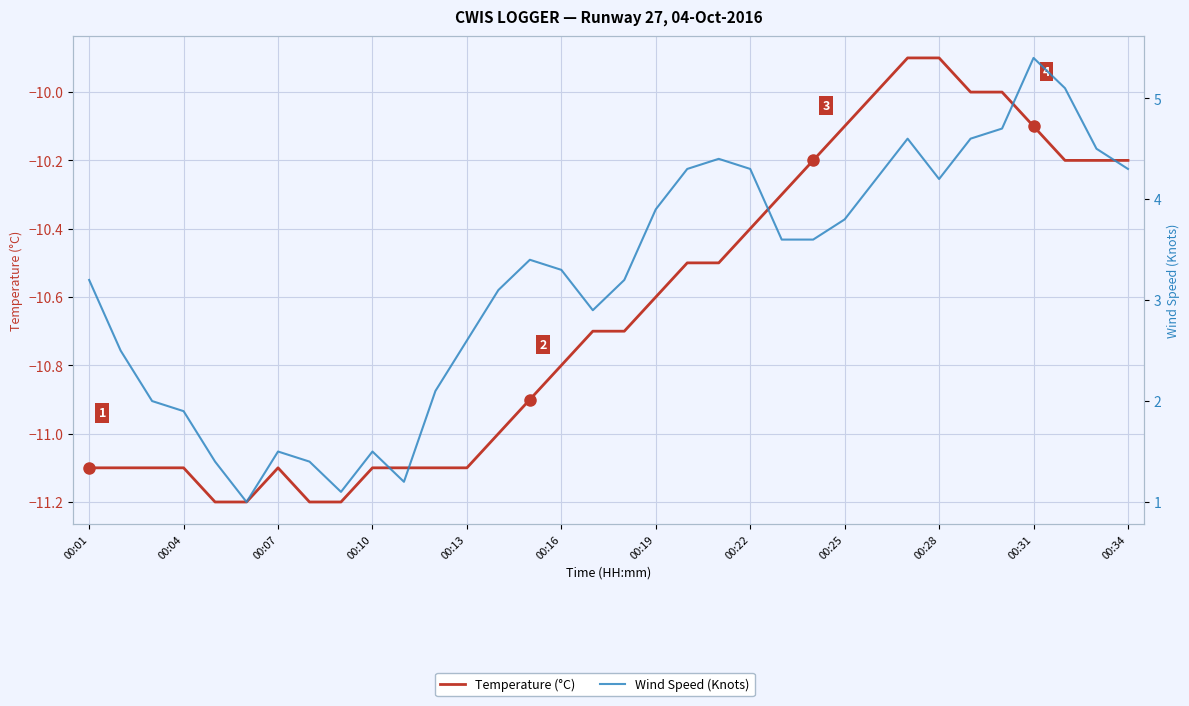

True or false: Wind Speed (Knots) and Temperature (°C) cross at least once.

False